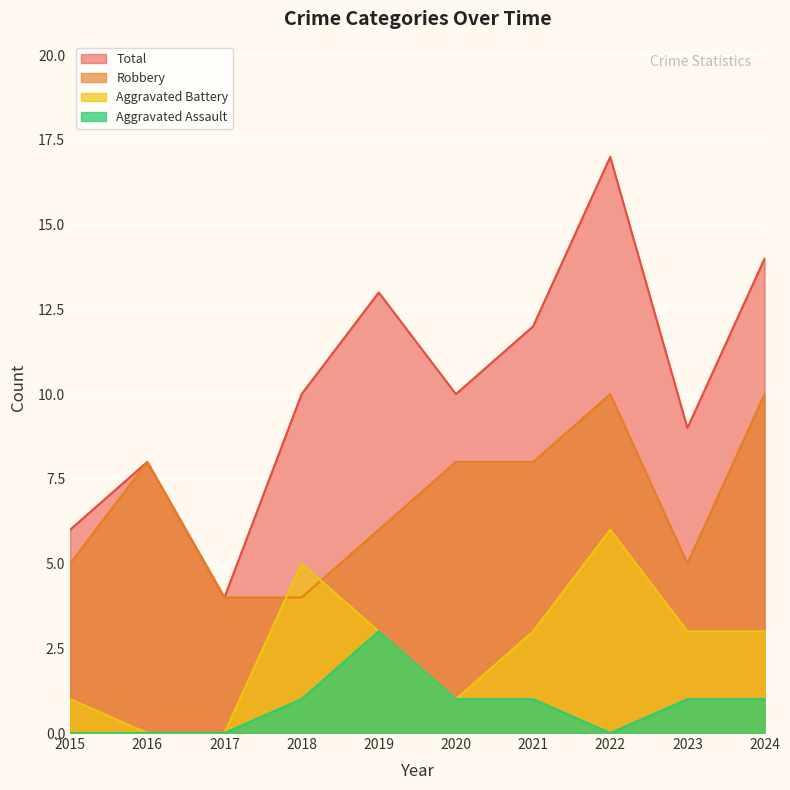

Is it true that Aggravated Battery equals 5 at 2018?

True